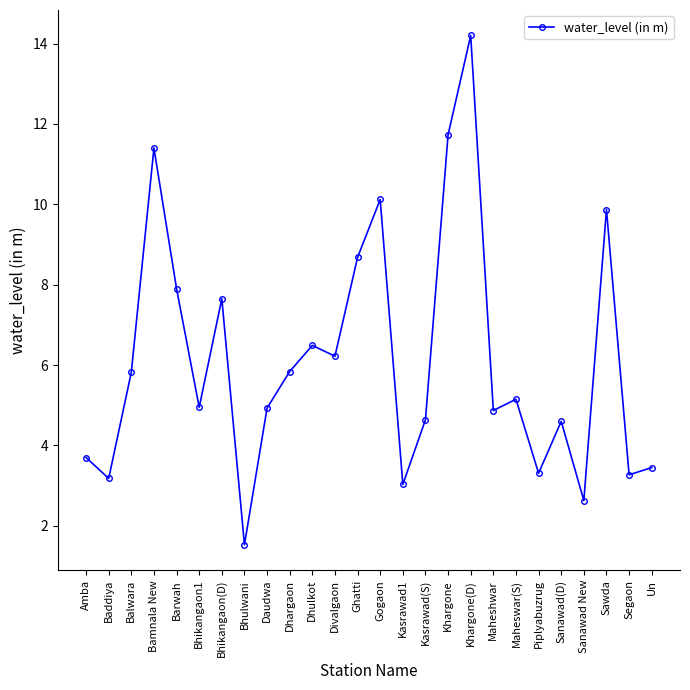

What is the greatest value displayed?

14.2